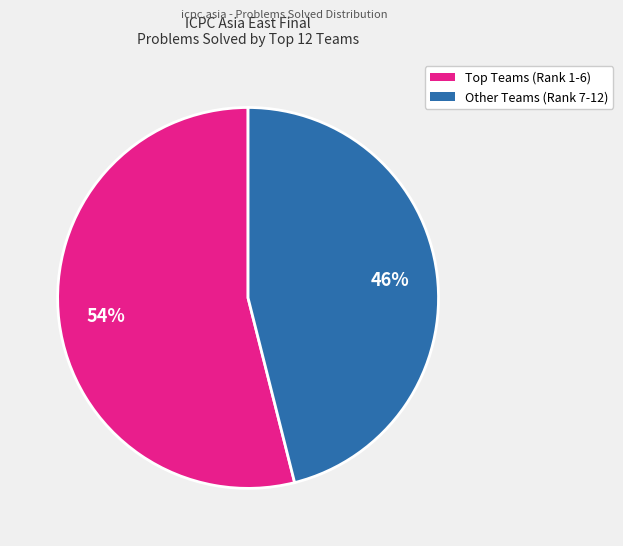

To the nearest percent, what is the difference between the largest and smallest slice percentages?

8%